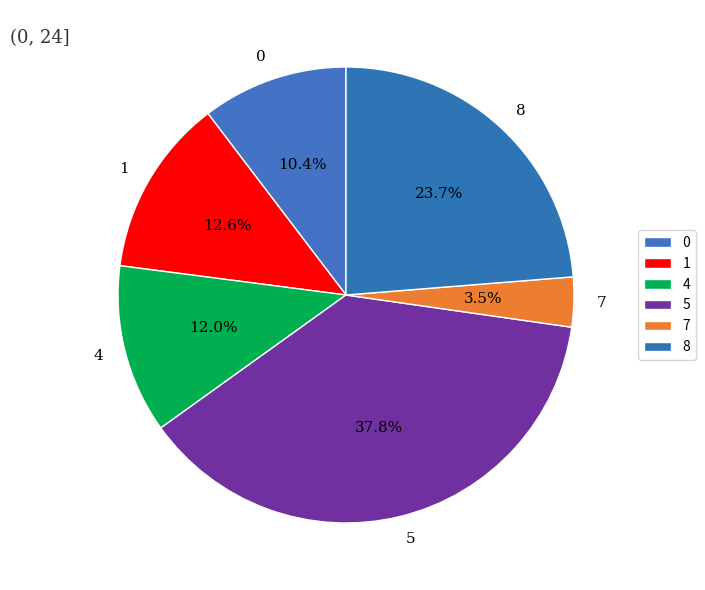

What is the smallest slice in the pie chart?

7